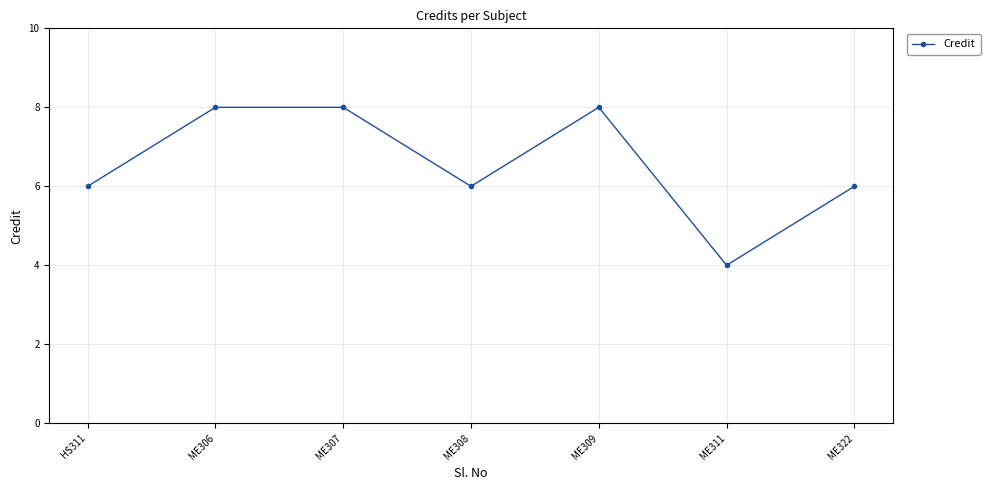

What is the label of the 4th point from the left?

ME308